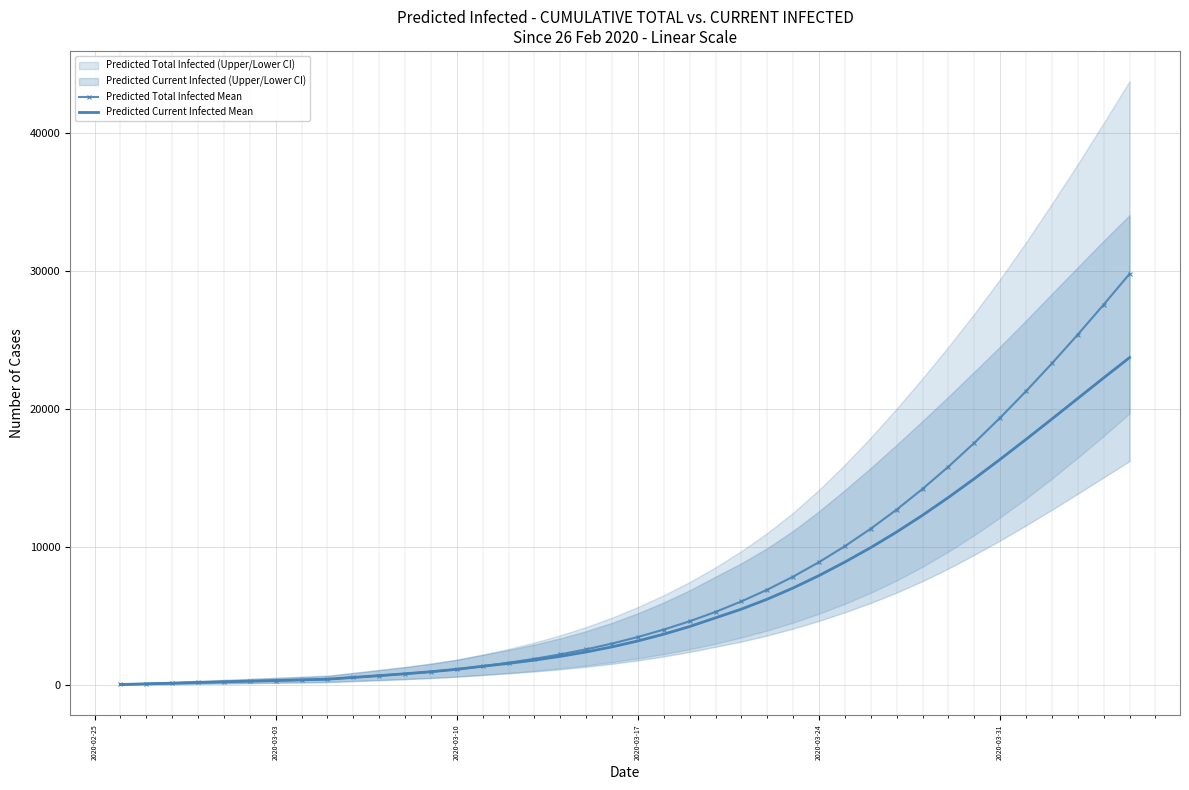

True or false: predicted_total_infected_mean and predicted_current_infected_mean cross at least once.

False